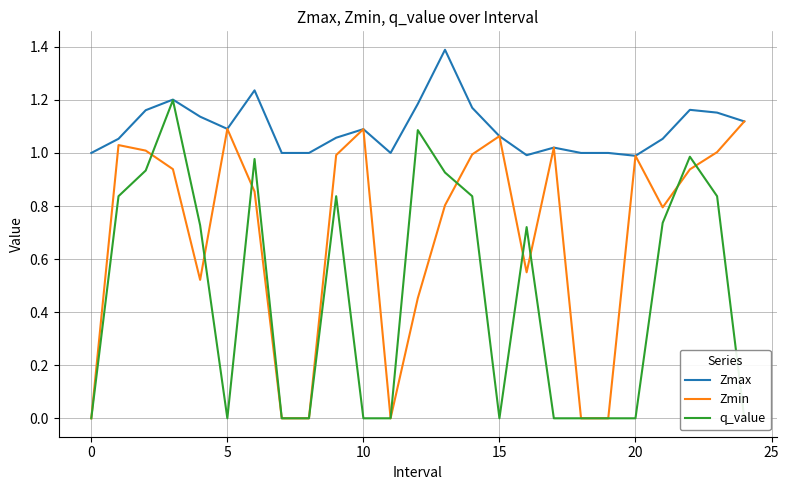

Reading left to right, extract all data points from this chart.

Zmax: 1.0	1.1	1.2	1.2	1.1	1.1	1.2	1.0	1.0	1.1	1.1	1.0	1.2	1.4	1.2	1.1	1.0	1.0	1.0	1.0	1.0	1.1	1.2	1.2	1.1
Zmin: 0.0	1.0	1.0	0.9	0.5	1.1	0.9	0.0	0.0	1.0	1.1	0.0	0.5	0.8	1.0	1.1	0.6	1.0	0.0	0.0	1.0	0.8	0.9	1.0	1.1
q_value: 0.0	0.8	0.9	1.2	0.7	0.0	1.0	0.0	0.0	0.8	0.0	0.0	1.1	0.9	0.8	0.0	0.7	0.0	0.0	0.0	0.0	0.7	1.0	0.8	0.0